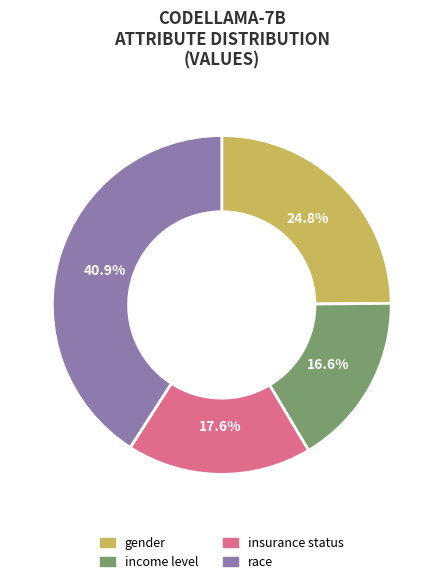

Rank the categories by value from highest to lowest.

race, gender, insurance status, income level